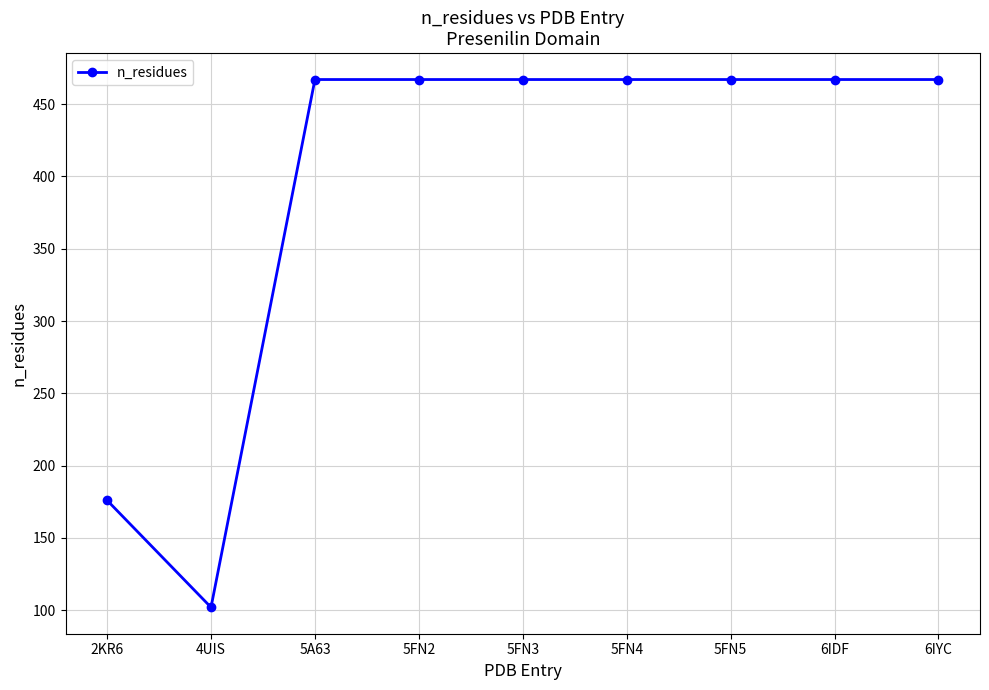

What is the difference between the maximum and minimum values?

365